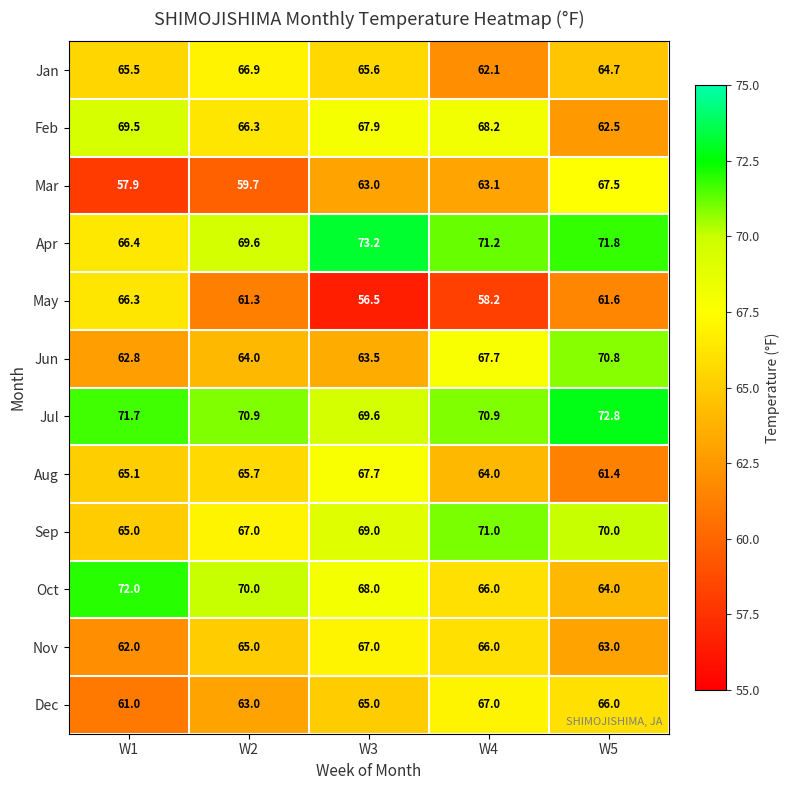

True or false: Feb has a value of 66.3 at W2.

True